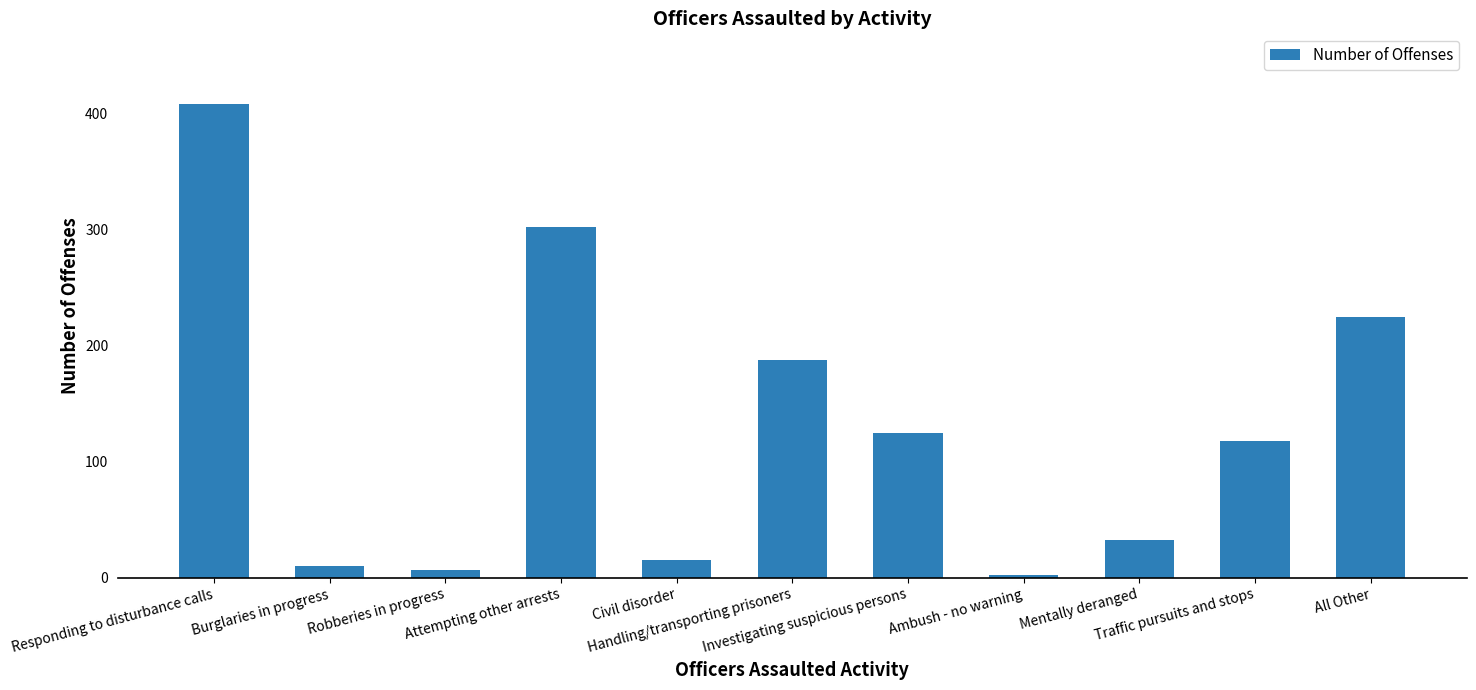

The value at Responding to disturbance calls is 408. True or false?

True